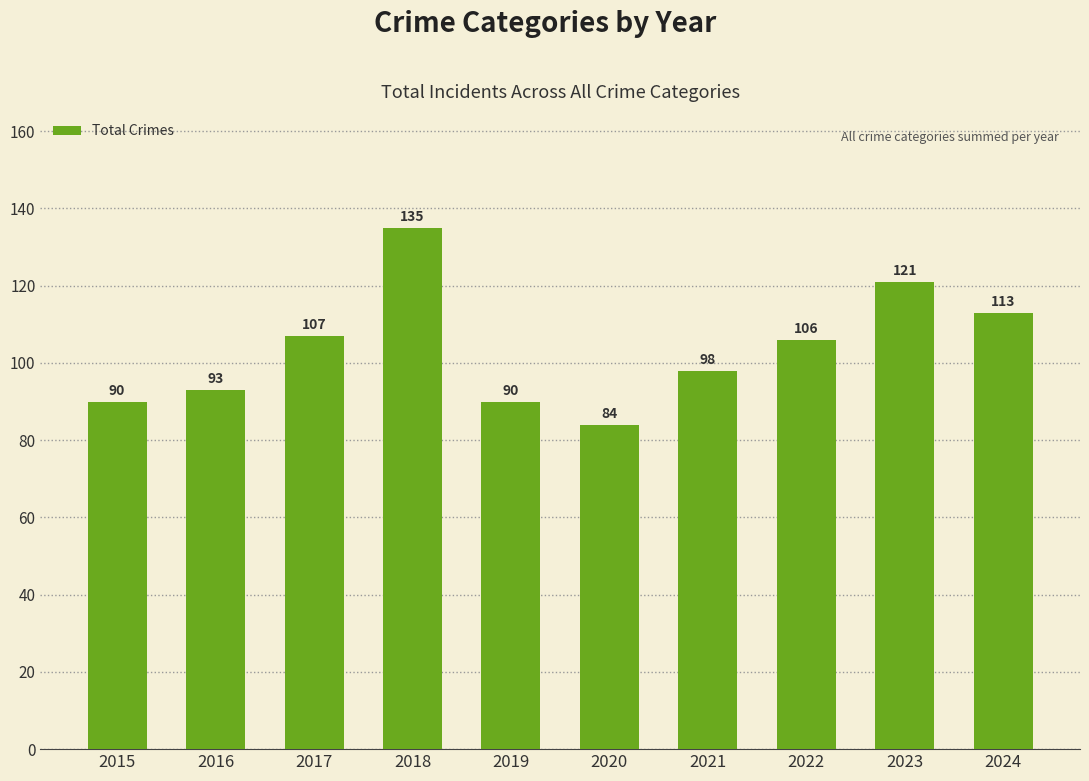

Reading left to right, extract all data points from this chart.

90	93	107	135	90	84	98	106	121	113